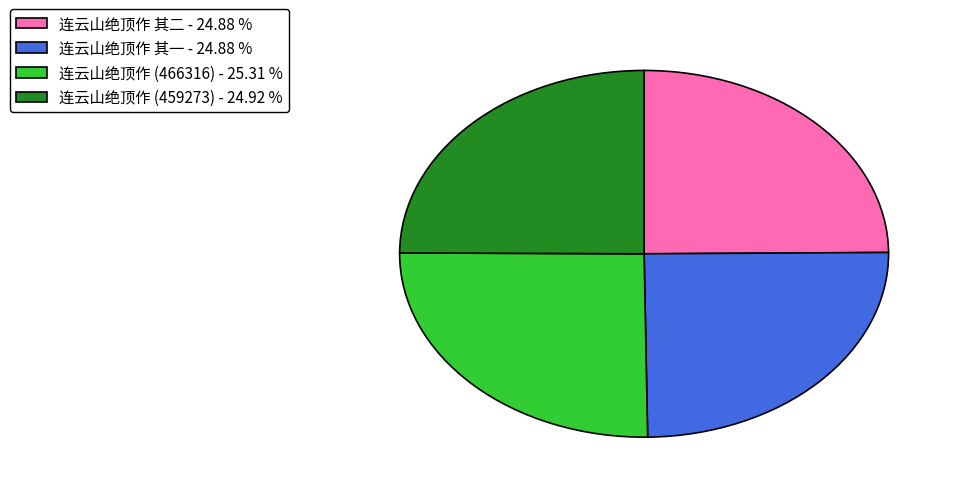

Is the sum of 连云山绝顶作 (459273) - 24.92 % and 连云山绝顶作 其二 - 24.88 % greater than half?

No